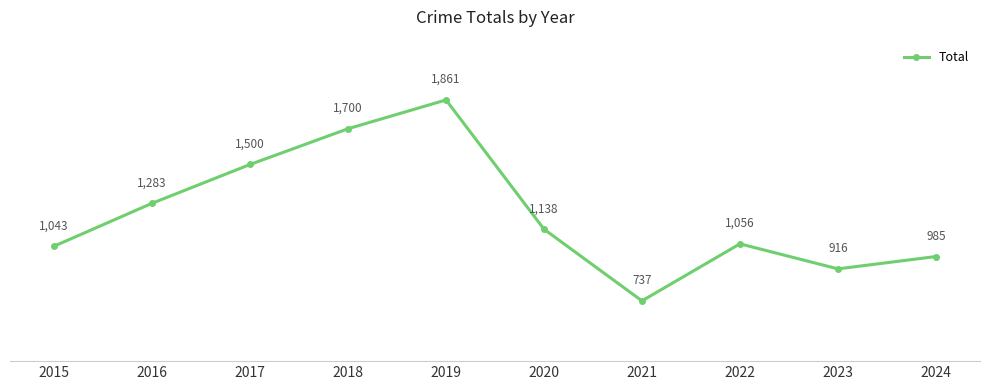

At which category does the data reach its first local valley?

2021